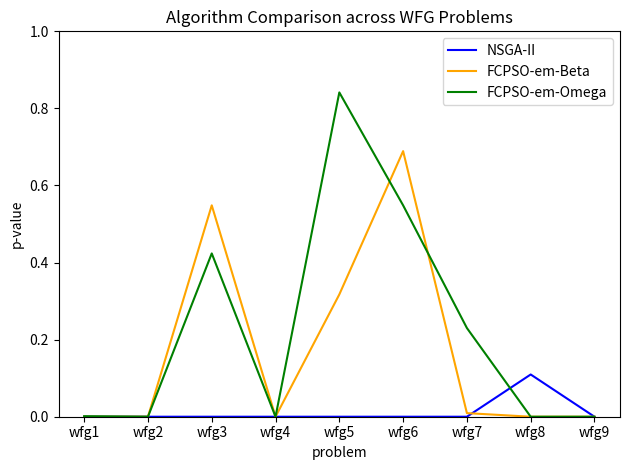

How many interior local peaks does the FCPSO-em-Beta series have?

2